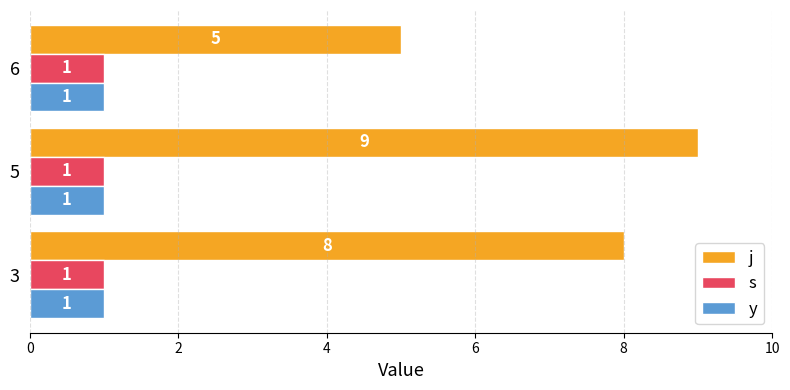

At which category is the sum across all series the highest?

5